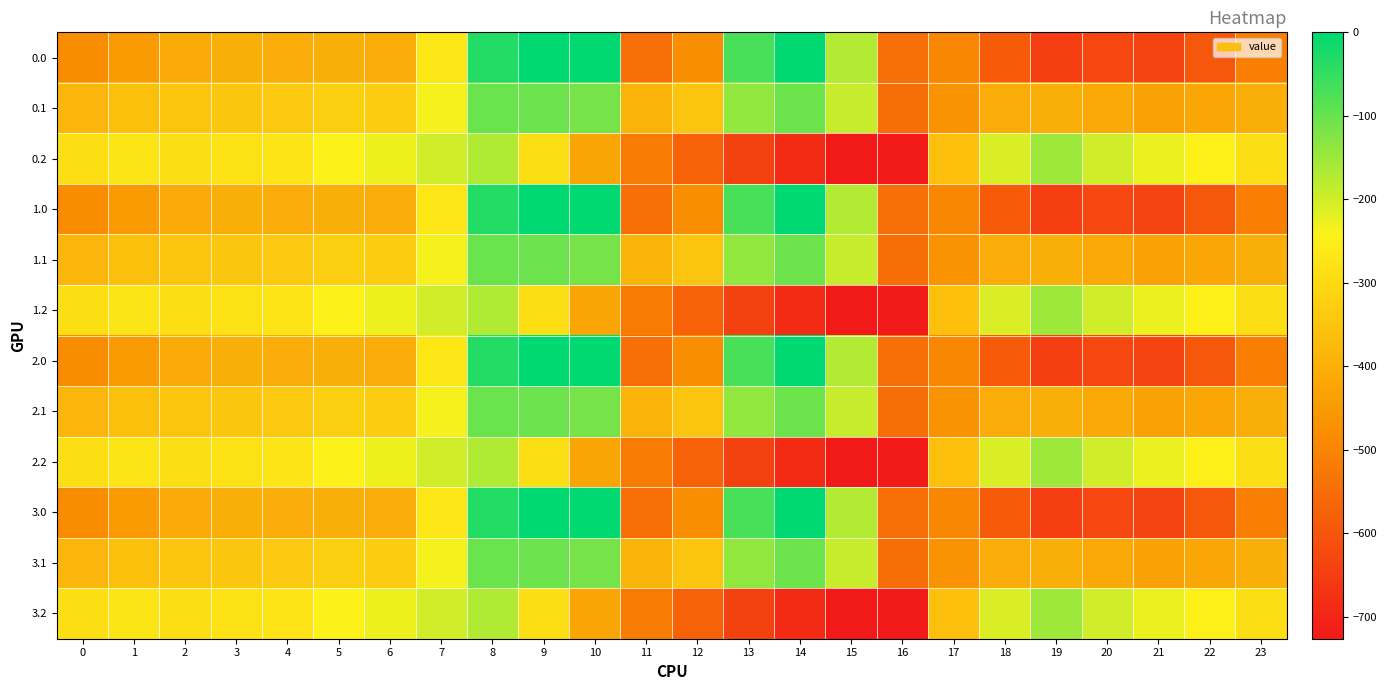

How many series are shown in this chart?

12